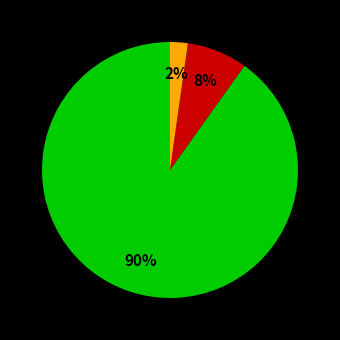

To the nearest percent, what is the difference between the largest and smallest slice percentages?

88%